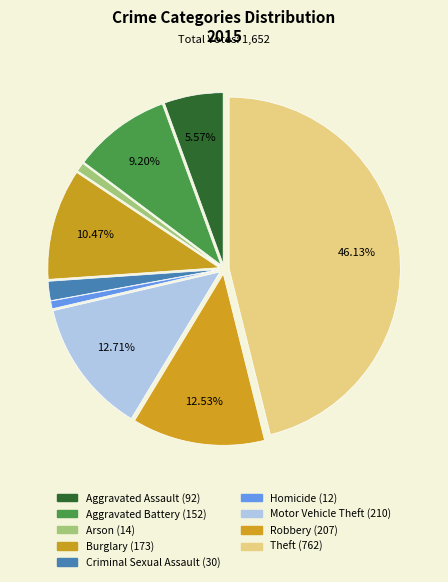

How many slices are in this pie chart?

9